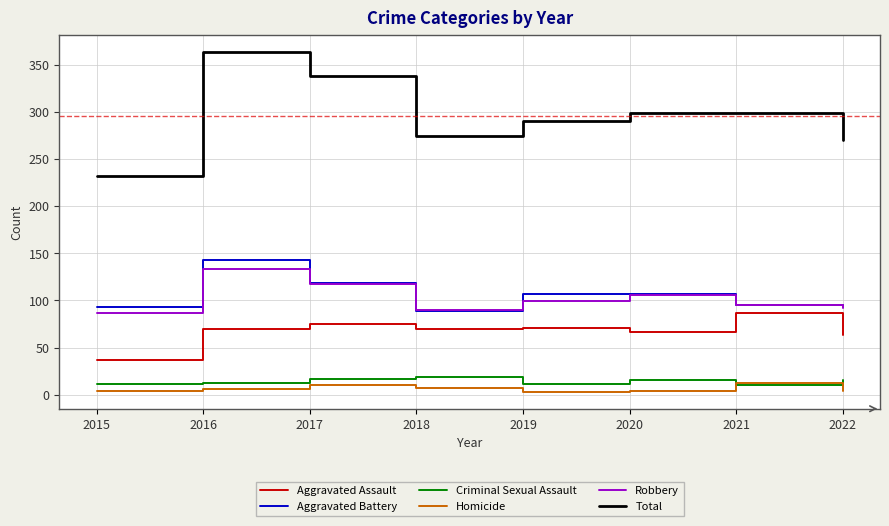

Is it true that Aggravated Assault equals 22 at 2015?

False